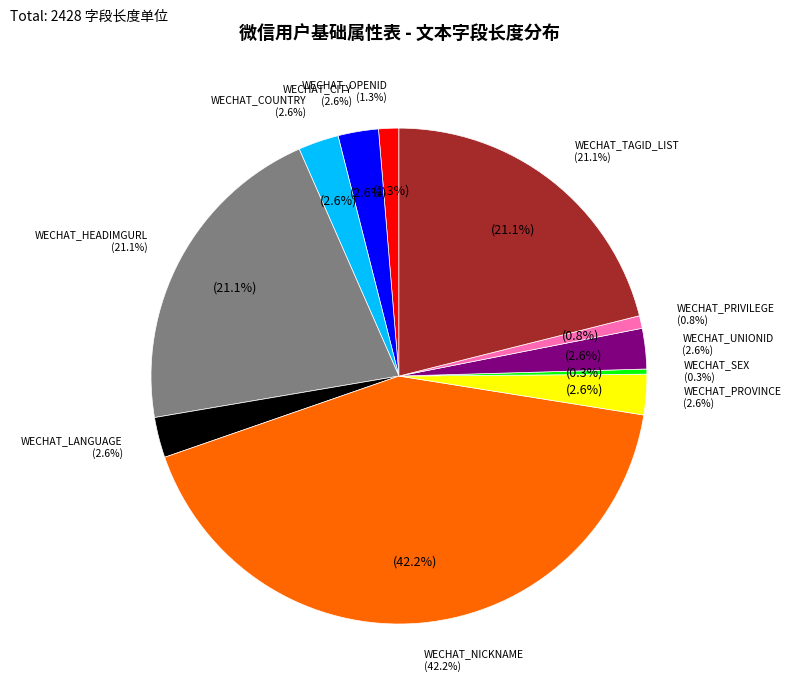

To the nearest percent, what is the average slice percentage?

9%